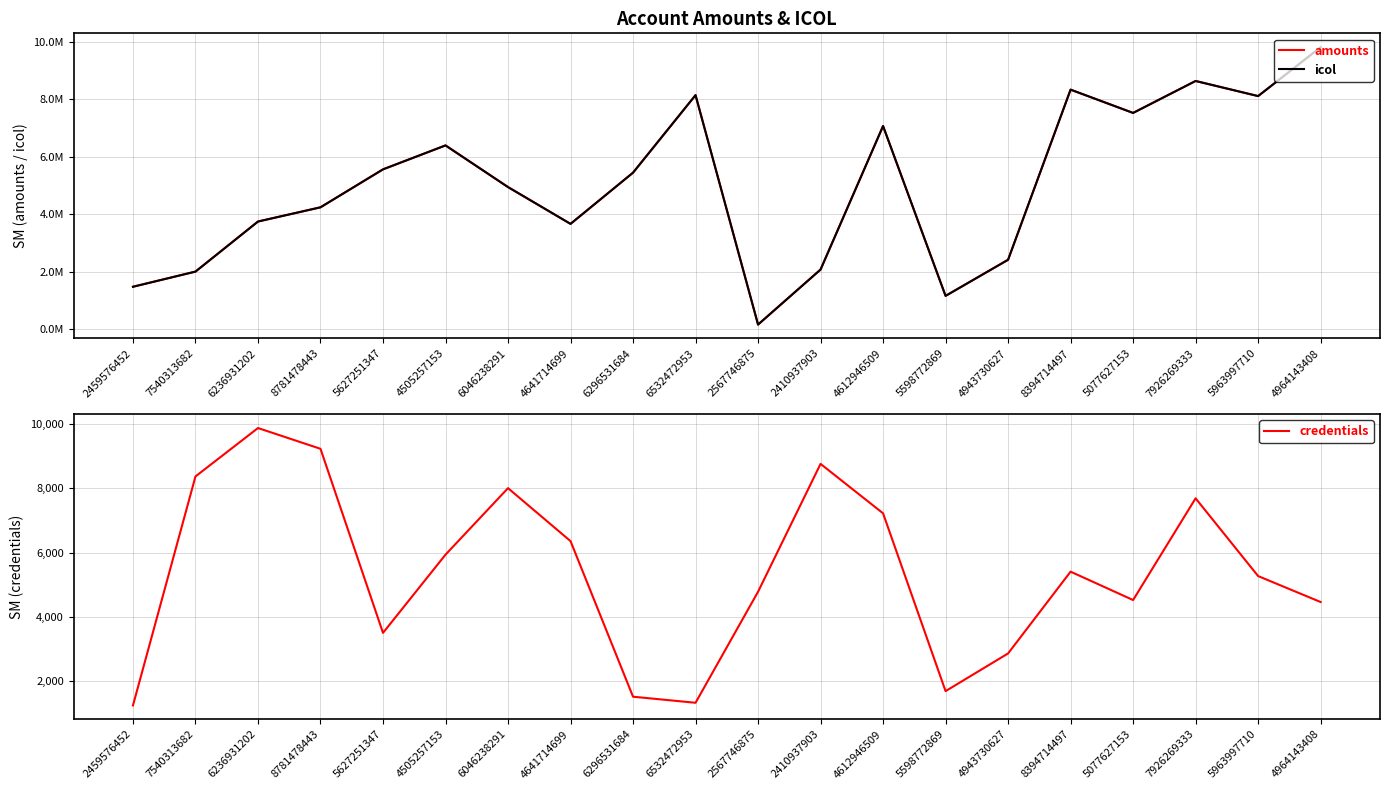

True or false: icol has a value of 4279671 at 4943730627.

False